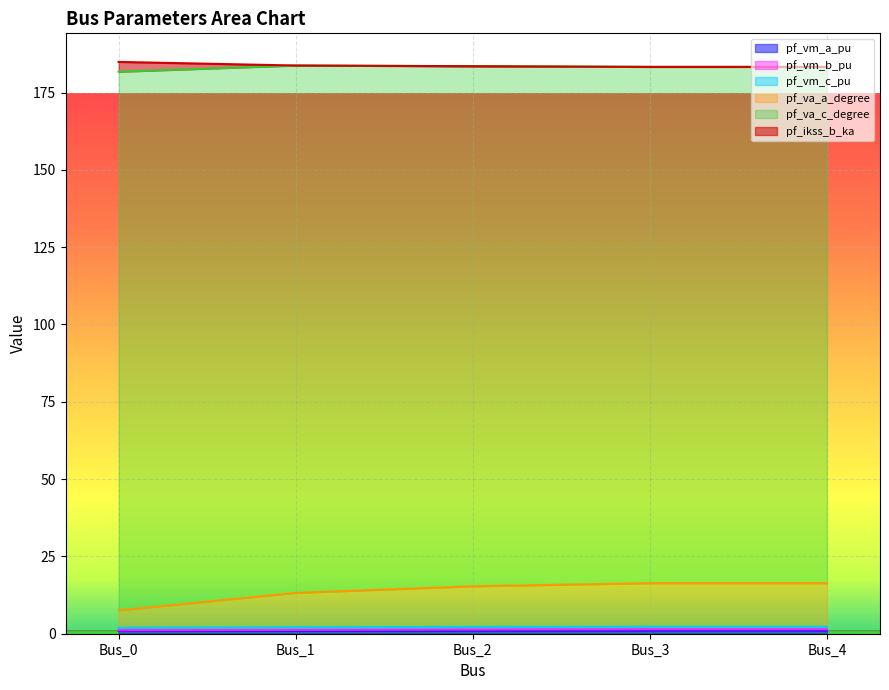

The value of pf_va_a_degree at Bus_4 is 7.1. True or false?

False